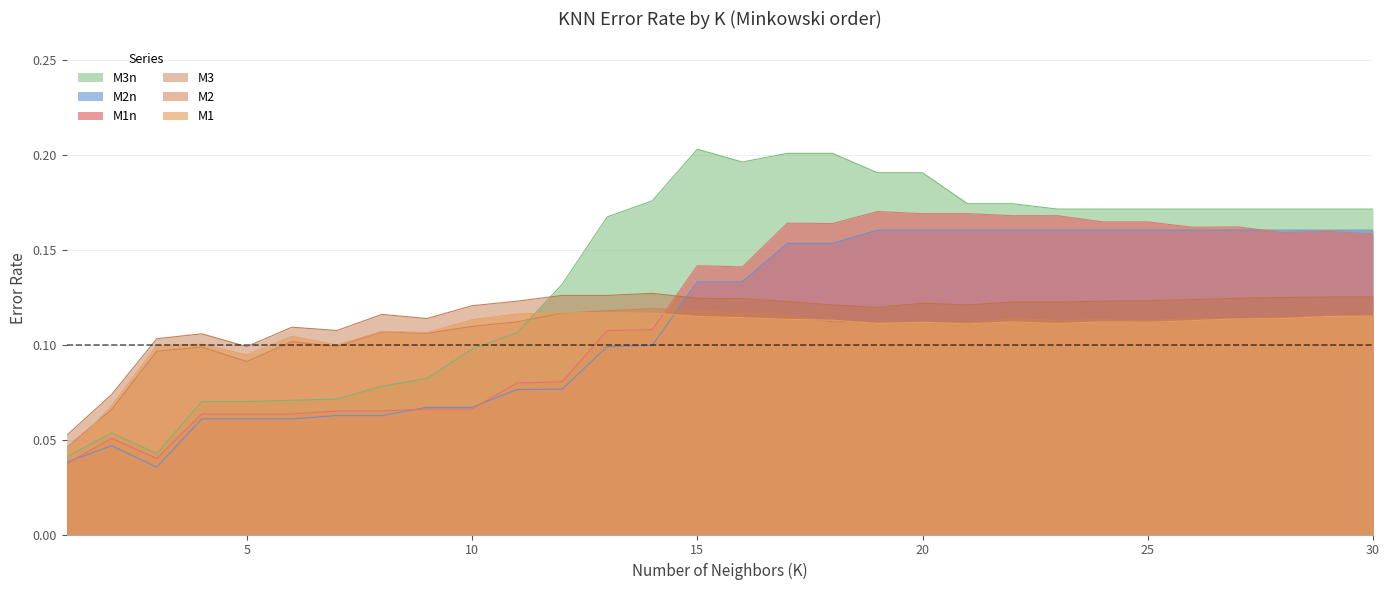

What is the difference between the maximum and minimum values in the M2 series?

0.1